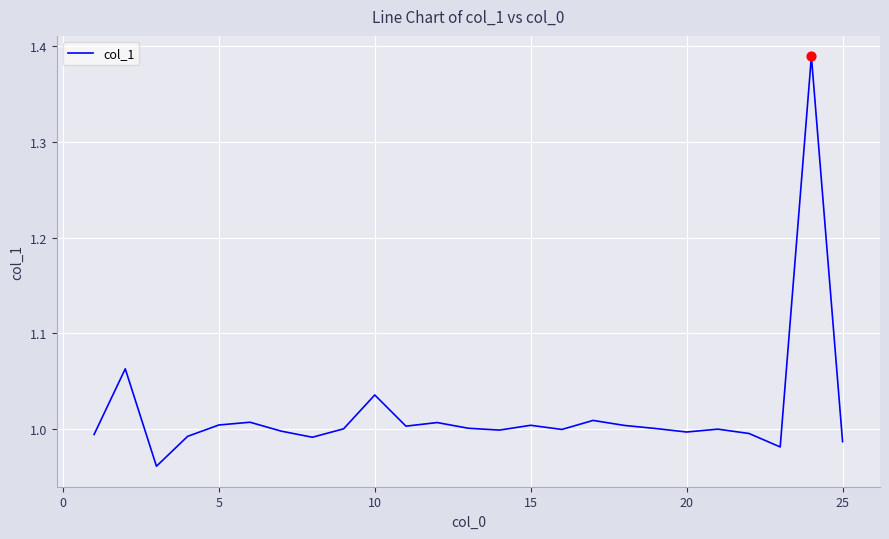

What is the difference between the maximum and minimum values?

0.4